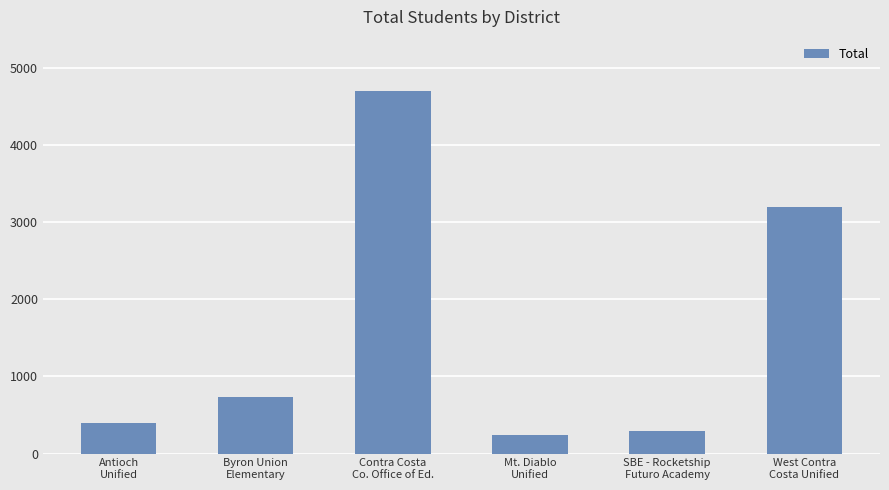

What is the sum of all values?

9569